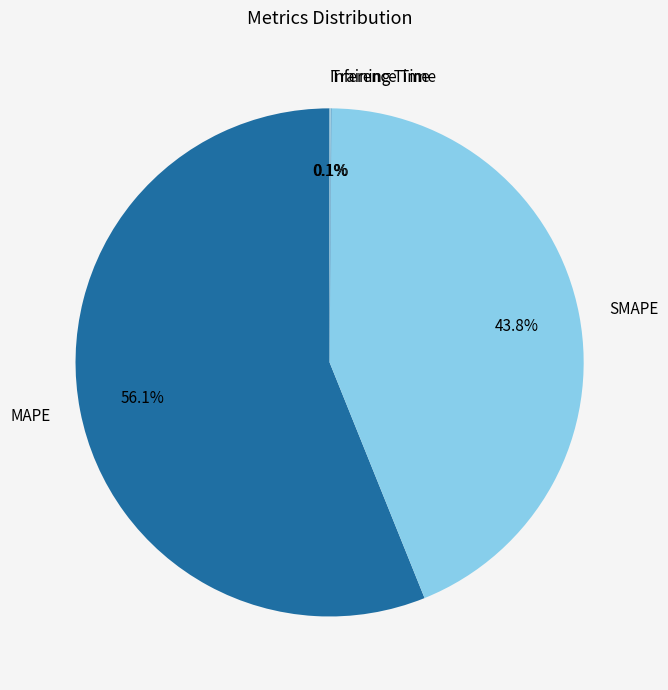

Which category accounts for the majority?

MAPE